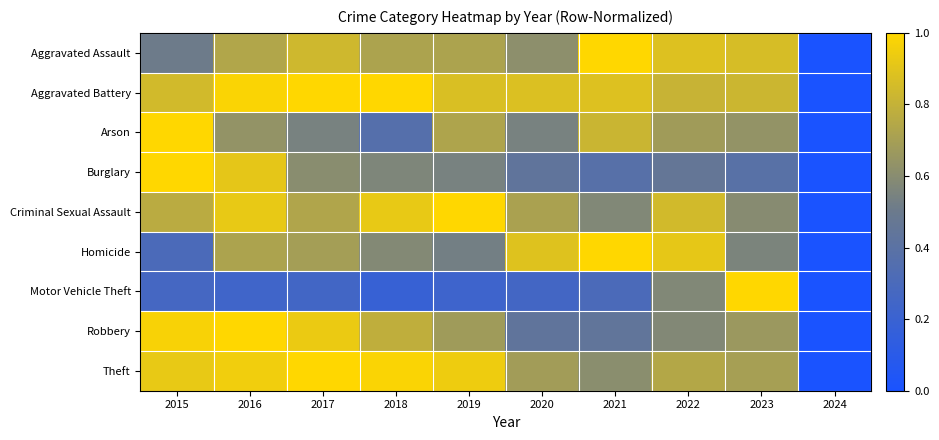

How many distinct data groups are displayed?

9